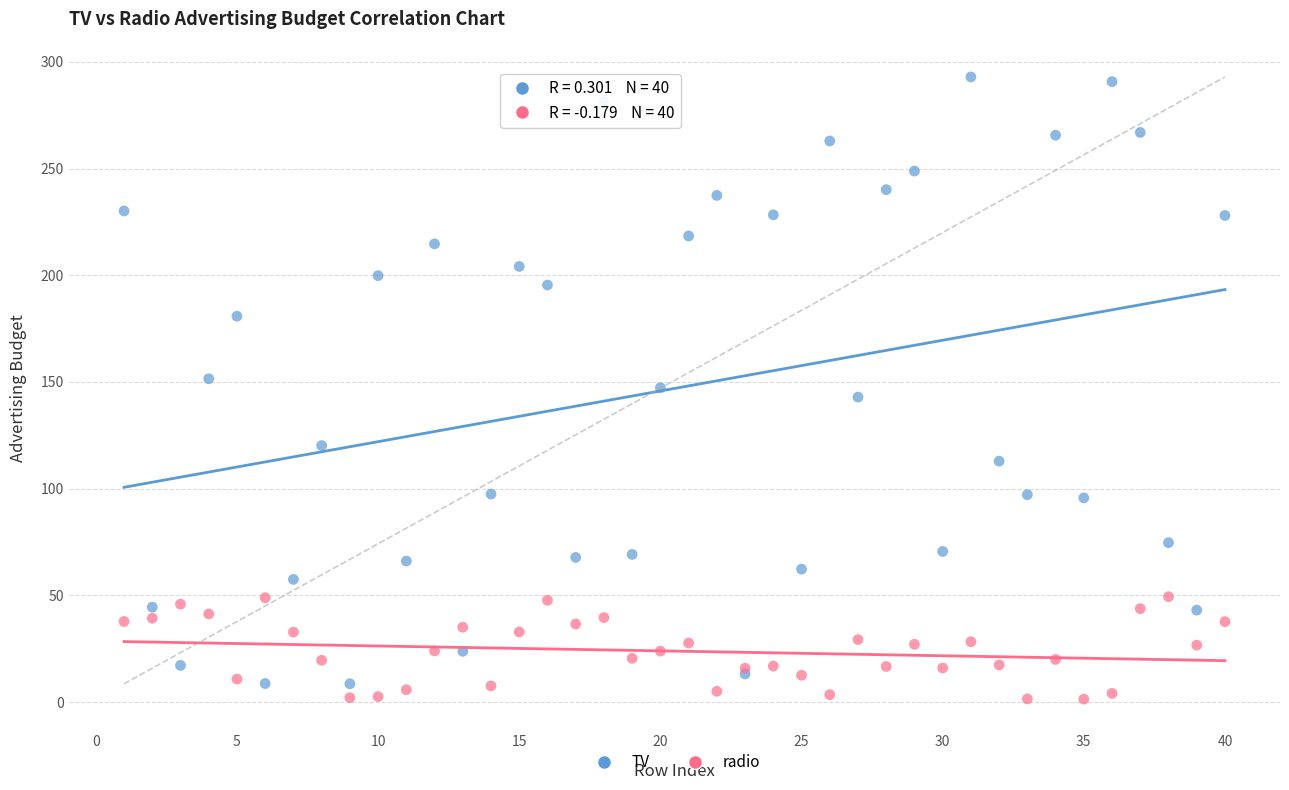

Which series contains the highest Y value?

TV